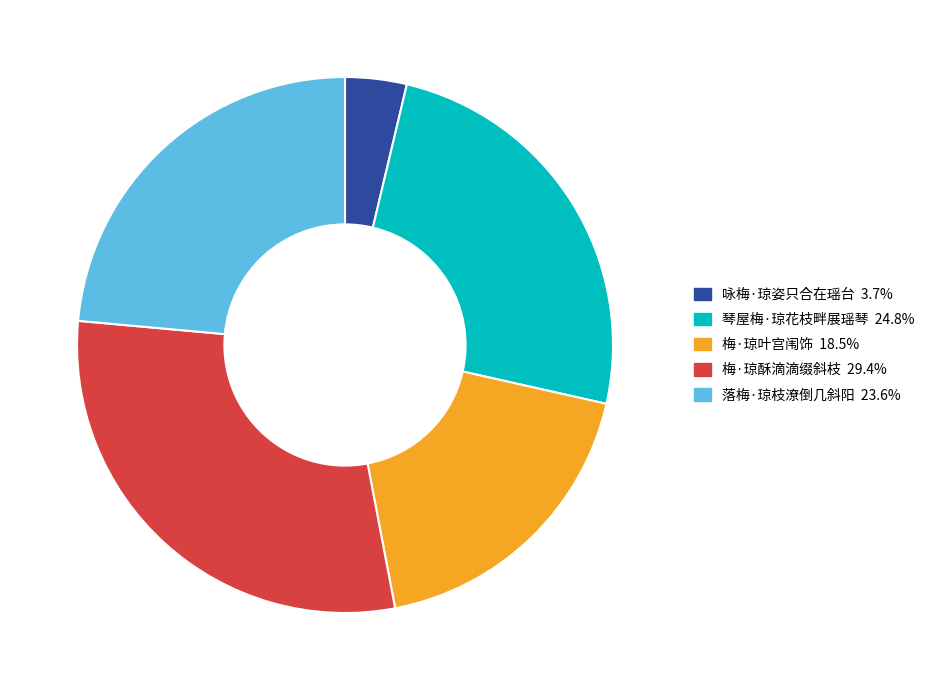

Rank the categories by value from highest to lowest.

梅·琼酥滴滴缀斜枝, 琴屋梅·琼花枝畔展瑶琴, 落梅·琼枝潦倒几斜阳, 梅·琼叶宫闱饰, 咏梅·琼姿只合在瑶台